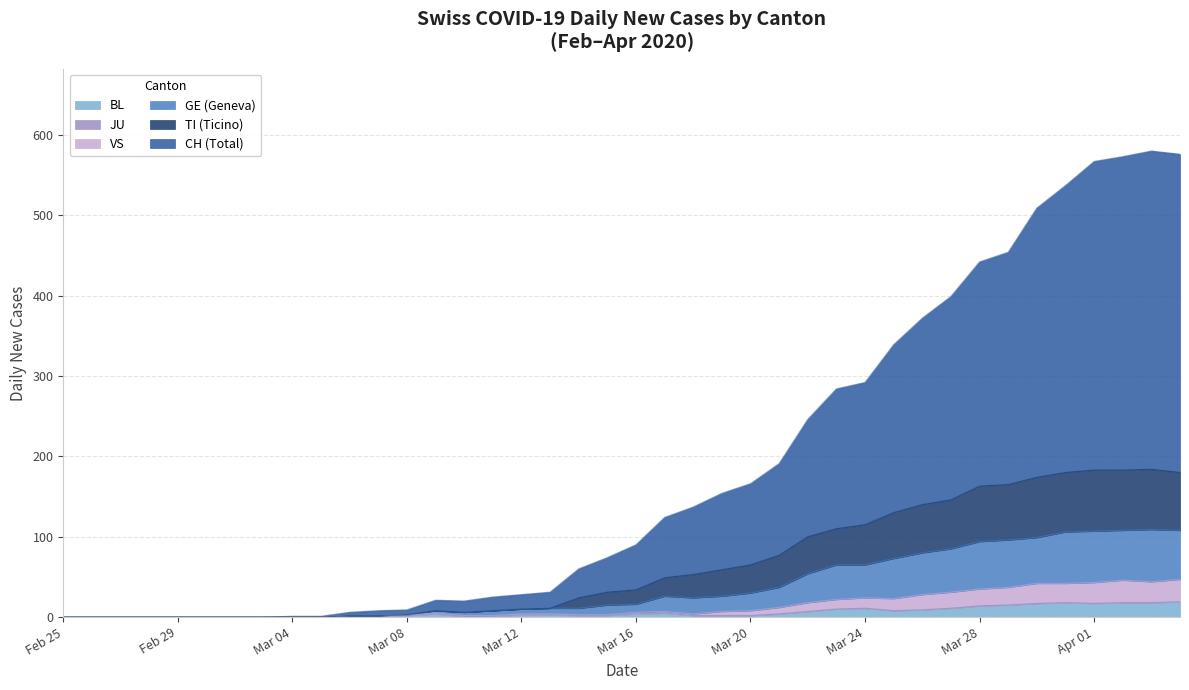

What is the highest value of the BL series?

19